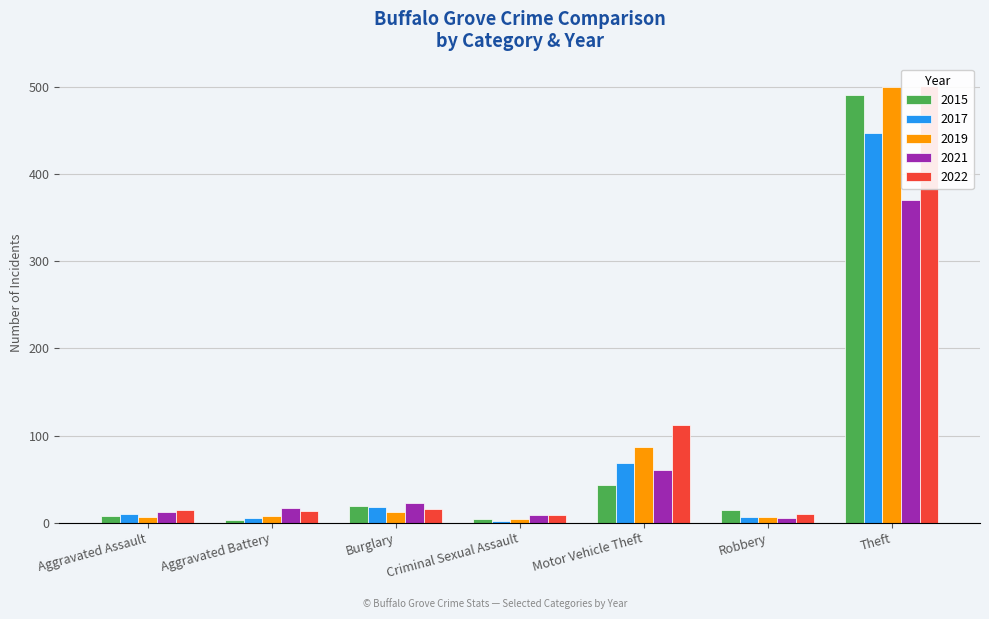

How many values in the 2021 series are below 17?

3